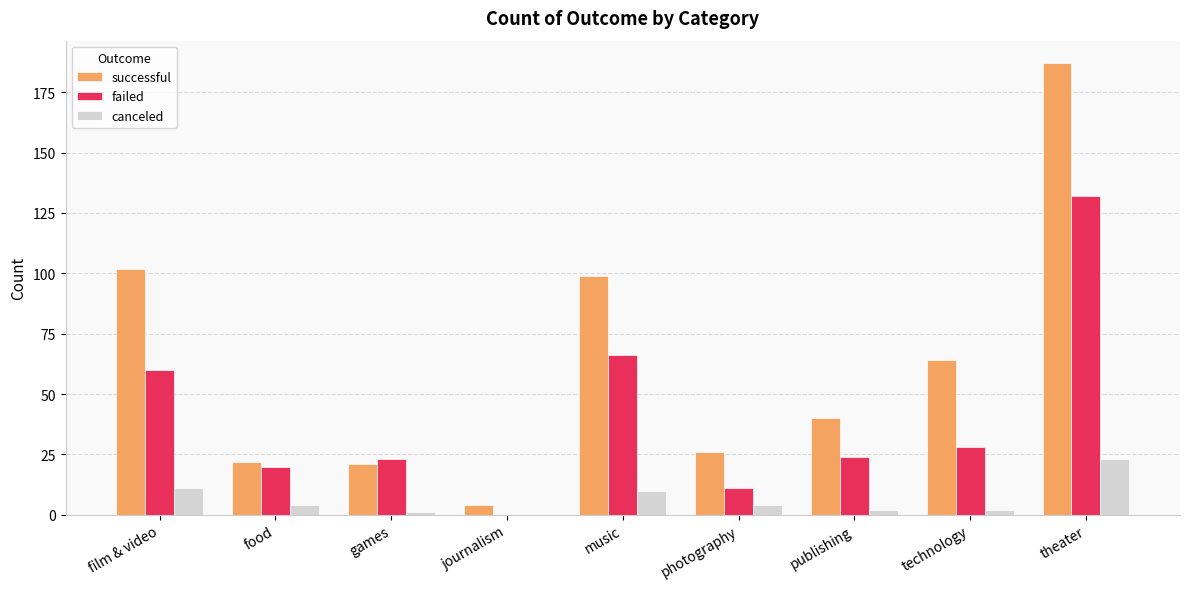

At which category is the sum across all series the highest?

theater